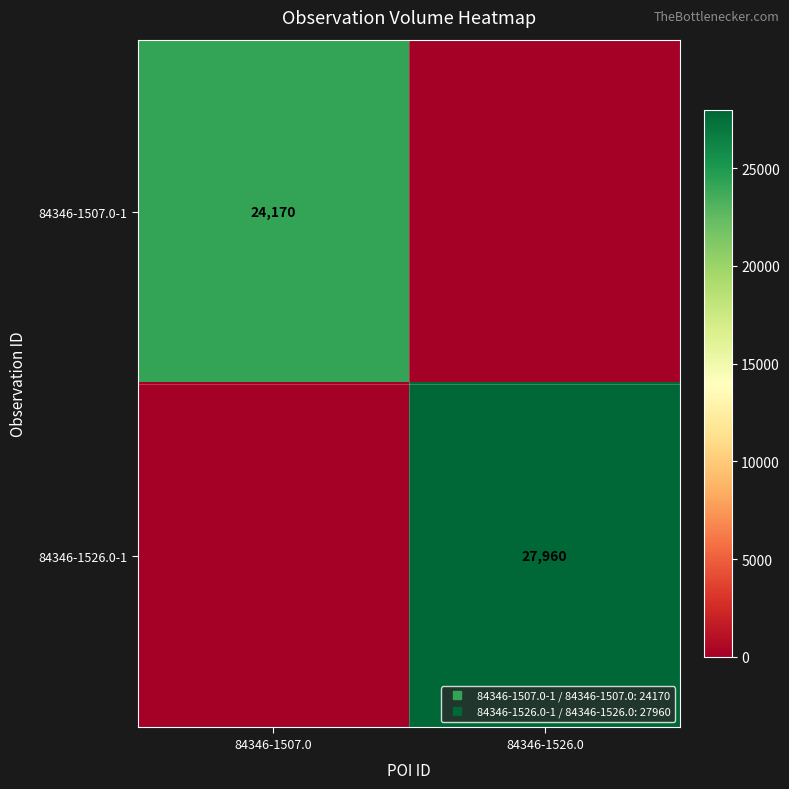

Which series has the widest spread of values?

84346-1526.0-1